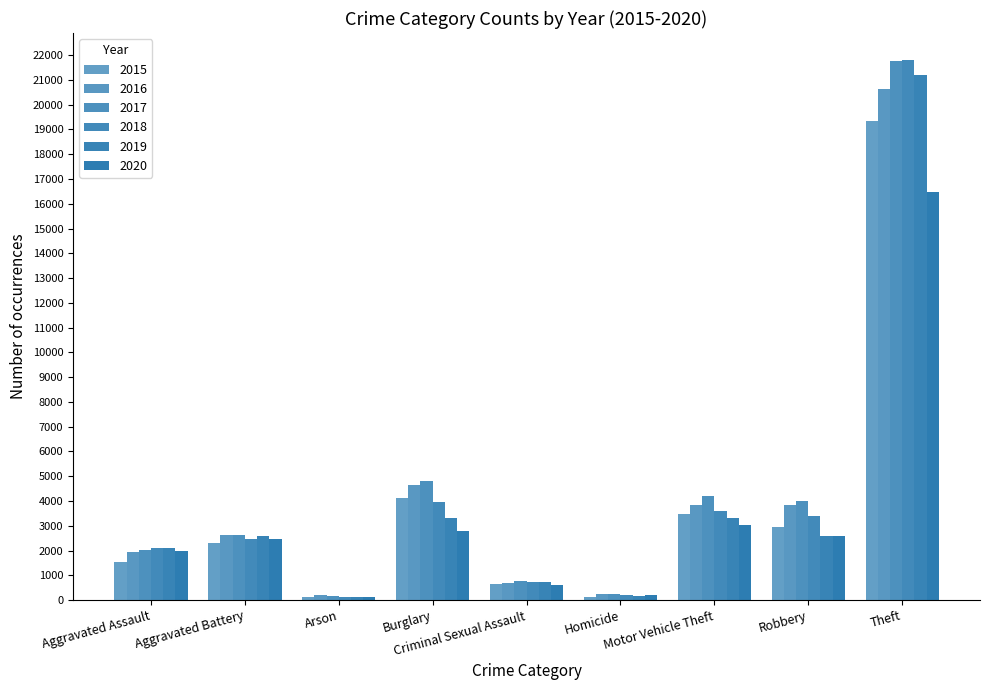

Which category has the lowest value across all series?

Arson